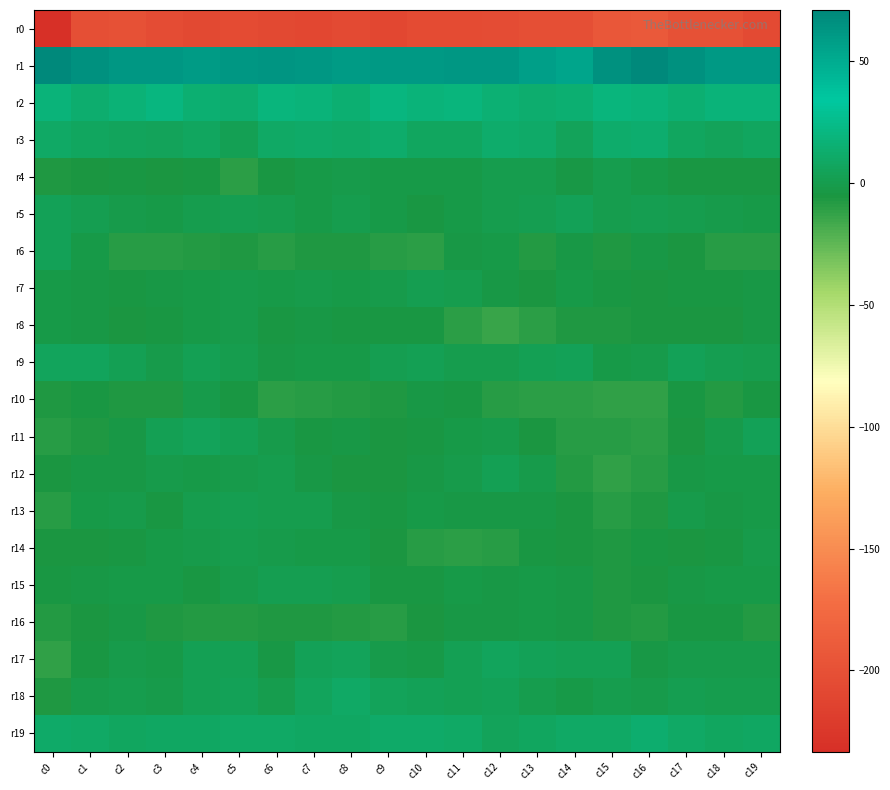

Which series has the largest total across all categories?

r1